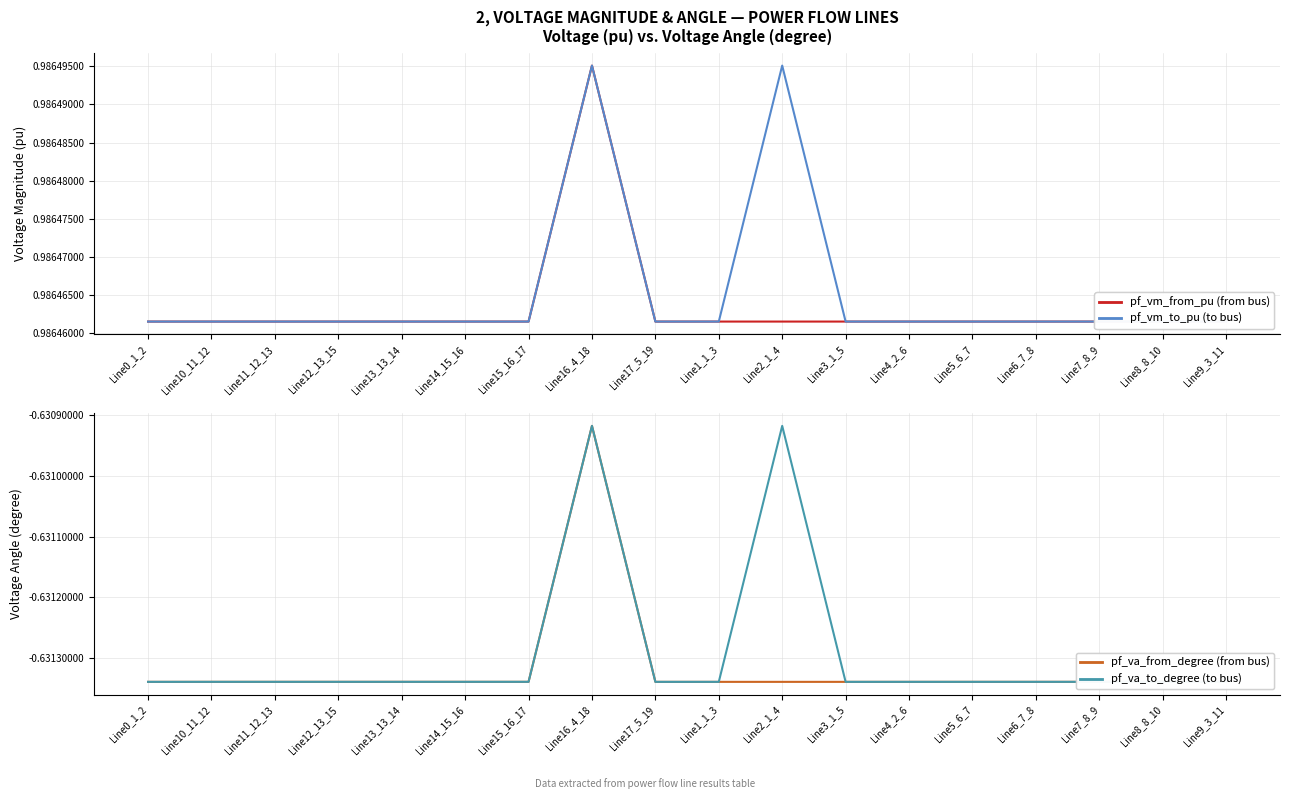

At which category is the sum across all series the highest?

Line16_4_18